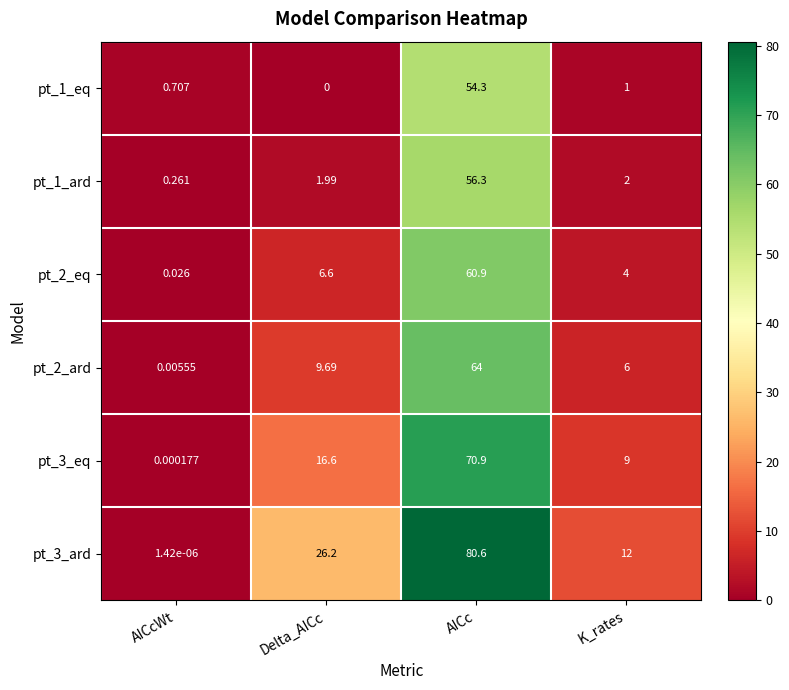

What is the maximum value shown in the chart?

80.6